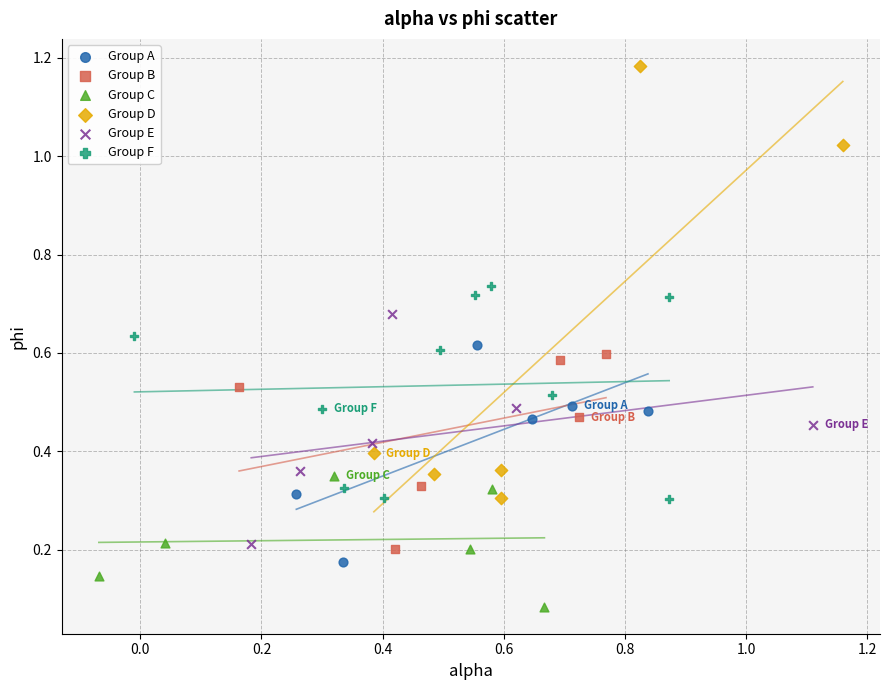

Which series reaches the minimum Y coordinate?

Group C